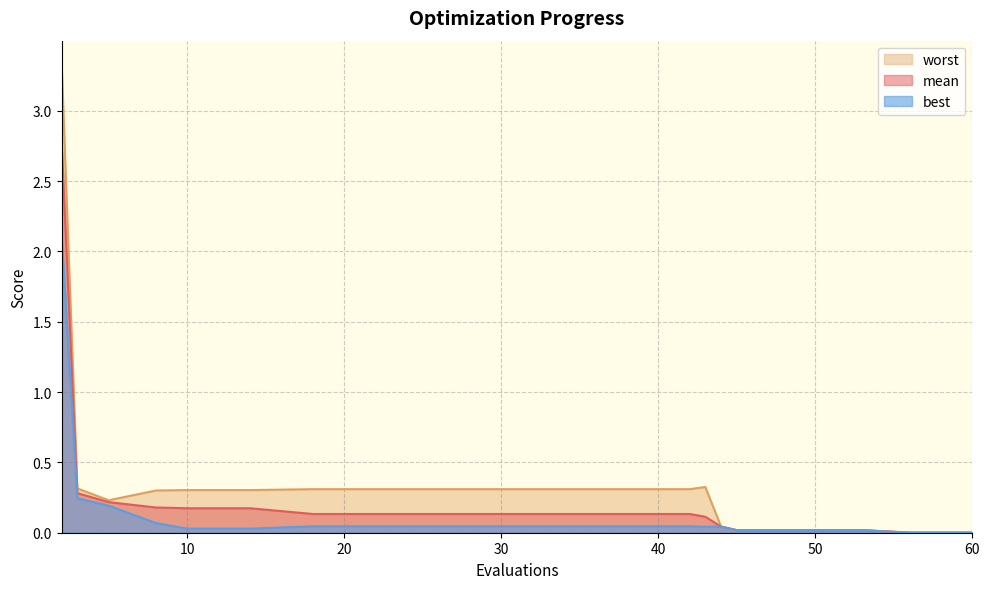

Between 8 and 60, which is larger?

8